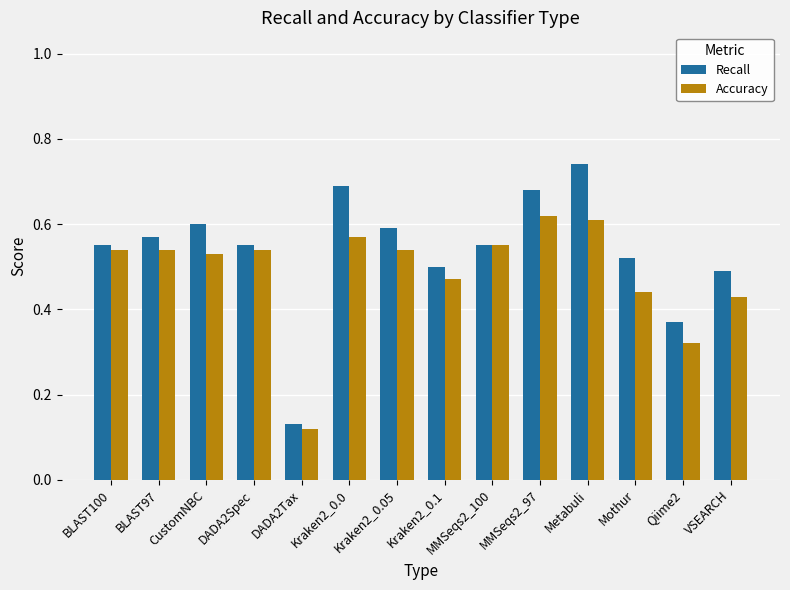

The Recall series shows 0.6 at CustomNBC. True or false?

True